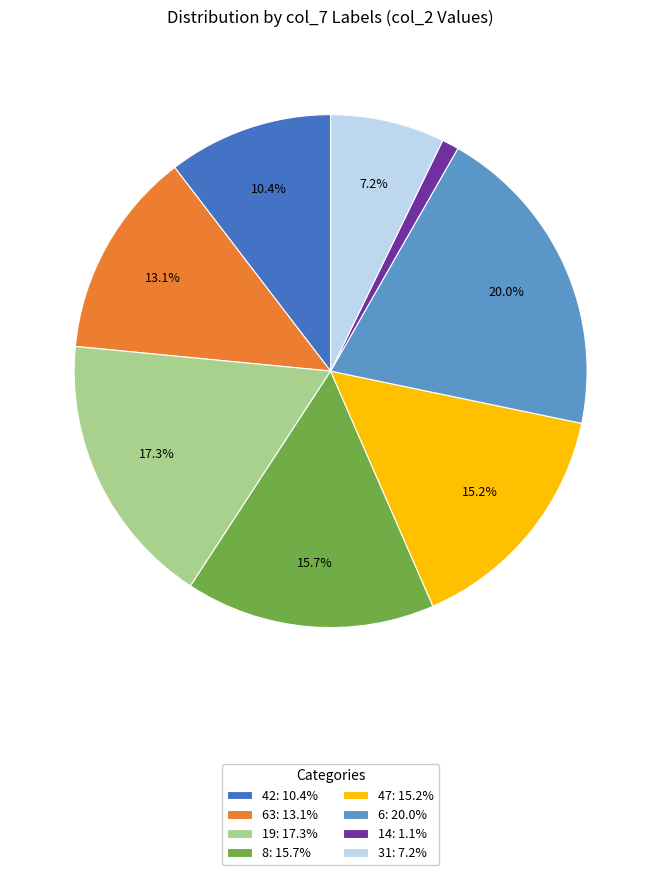

What is the total percentage of 42: 10.4% and 6: 20.0%?

30.4%